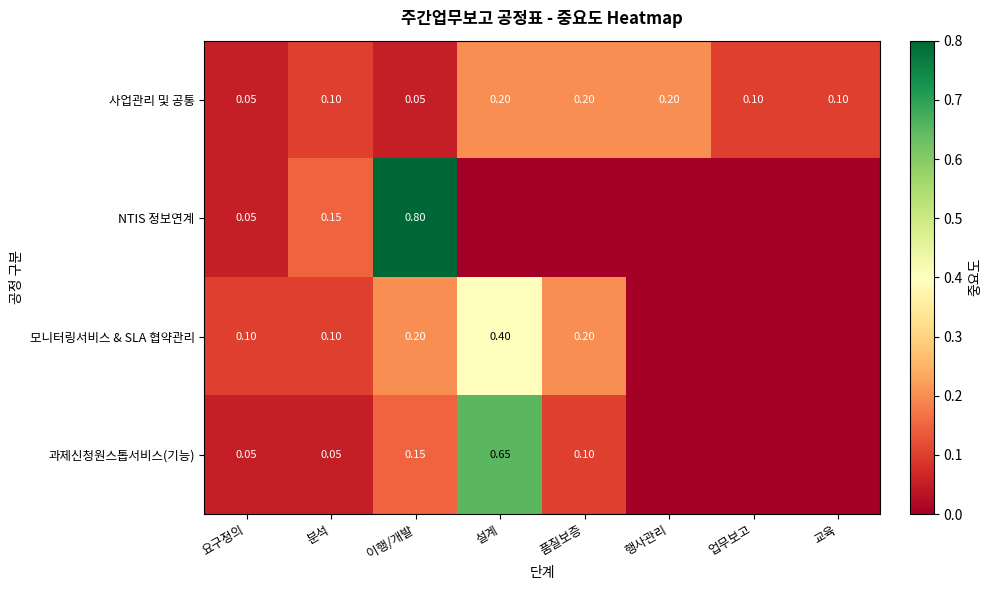

The 모니터링서비스 & SLA 협약관리 series shows 0.0 at 행사관리. True or false?

True